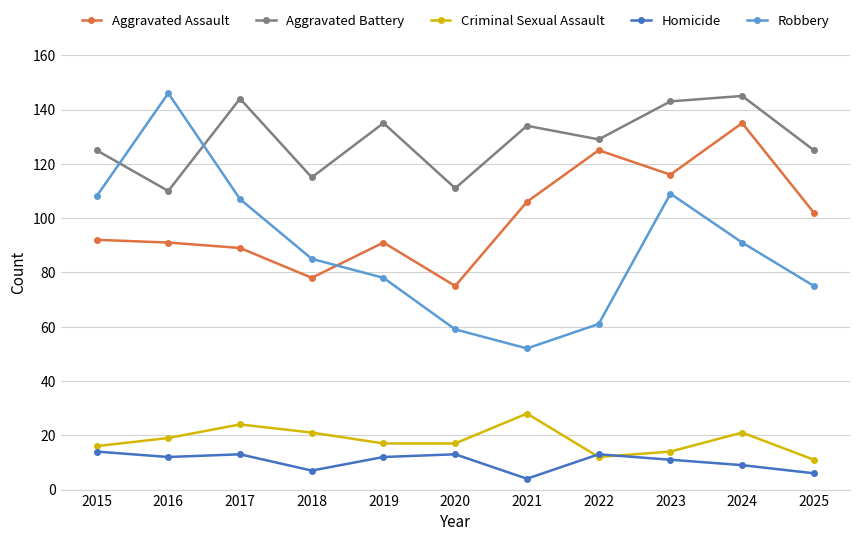

The Aggravated Assault series shows 53 at 2019. True or false?

False